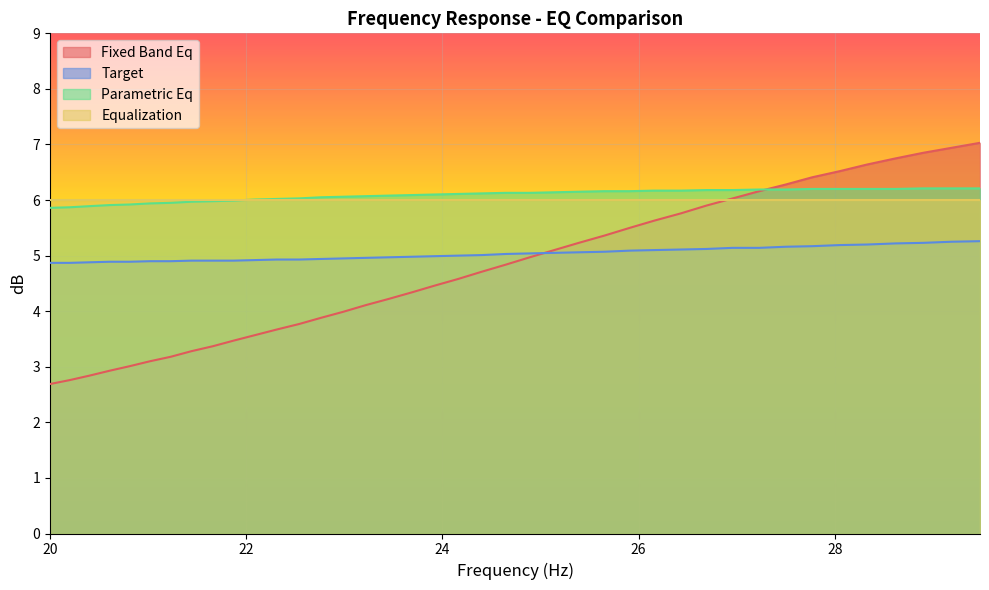

After their last crossing, which series has the higher values: parametric_eq or fixed_band_eq?

fixed_band_eq